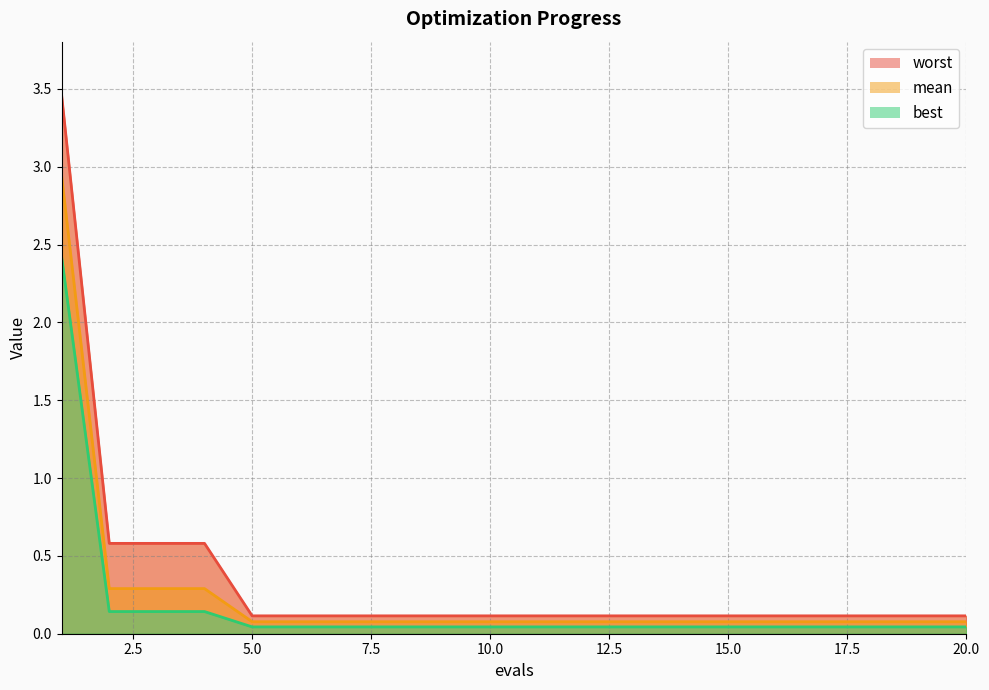

Is it true that worst equals 0.2 at 8?

False